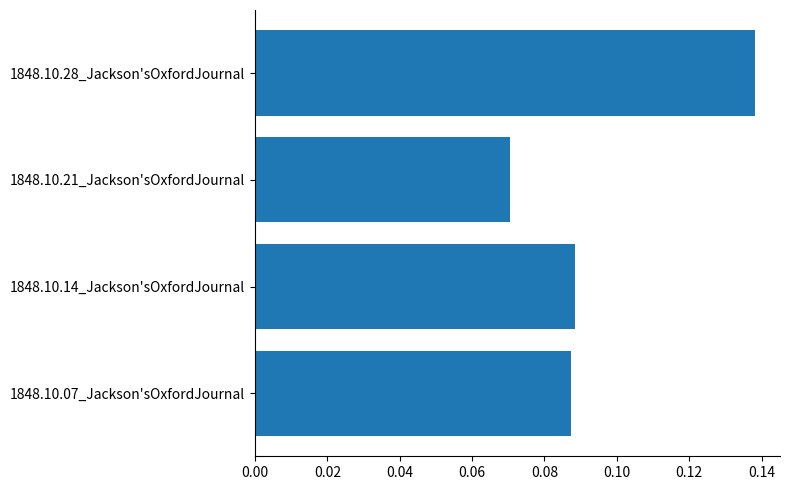

Which has a higher value, 1848.10.07_Jackson'sOxfordJournal or 1848.10.21_Jackson'sOxfordJournal?

1848.10.07_Jackson'sOxfordJournal